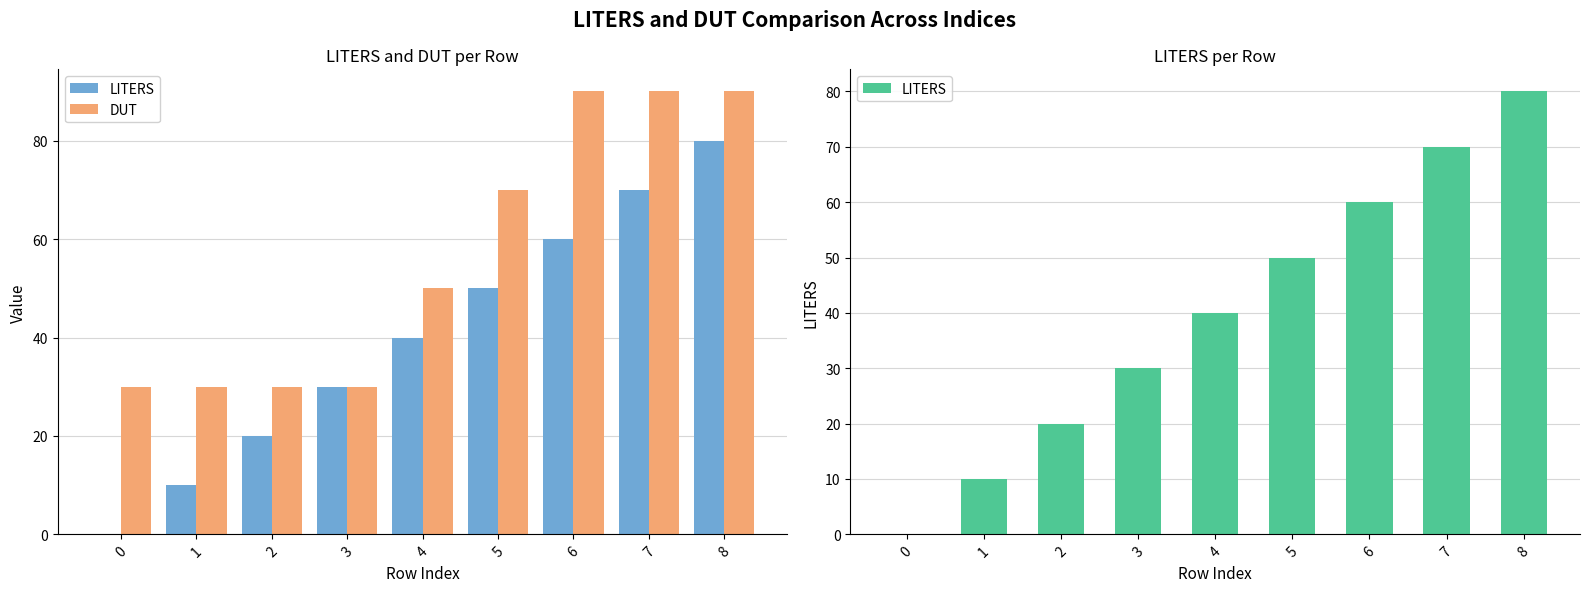

How many groups of bars are there?

9